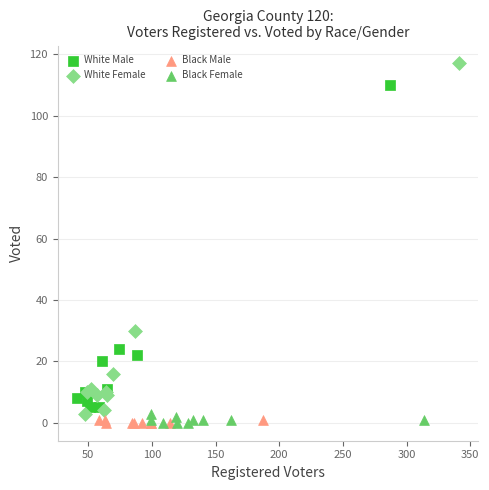

Which series has the widest spread of Y values?

White Female